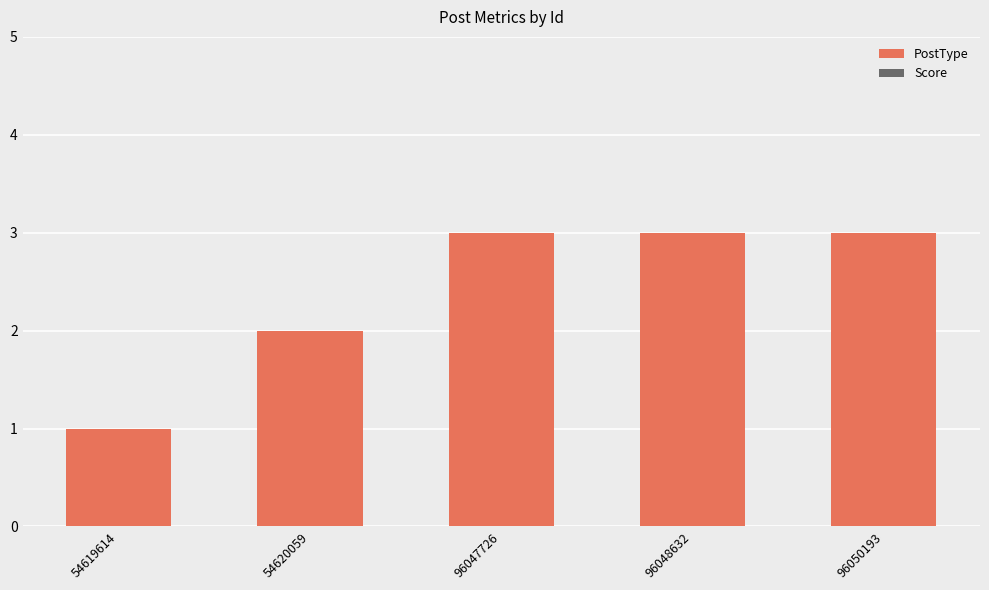

What is the sum of all values?

12